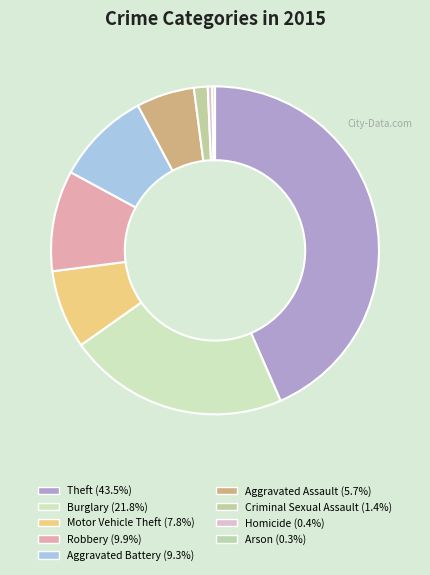

Count the number of slices in the pie.

9